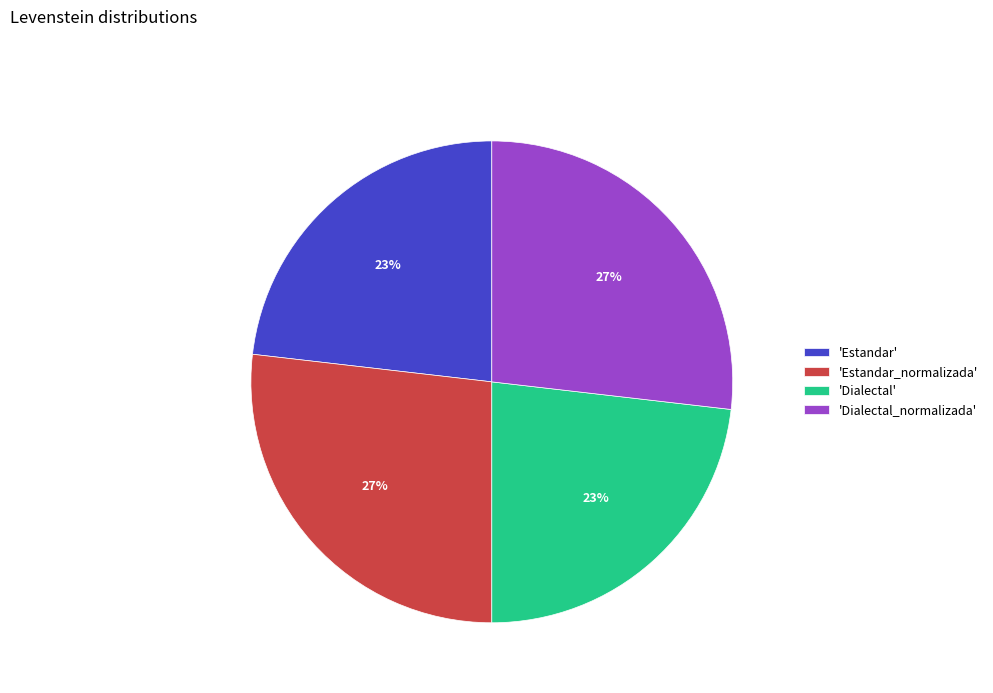

Count the number of slices in the pie.

4